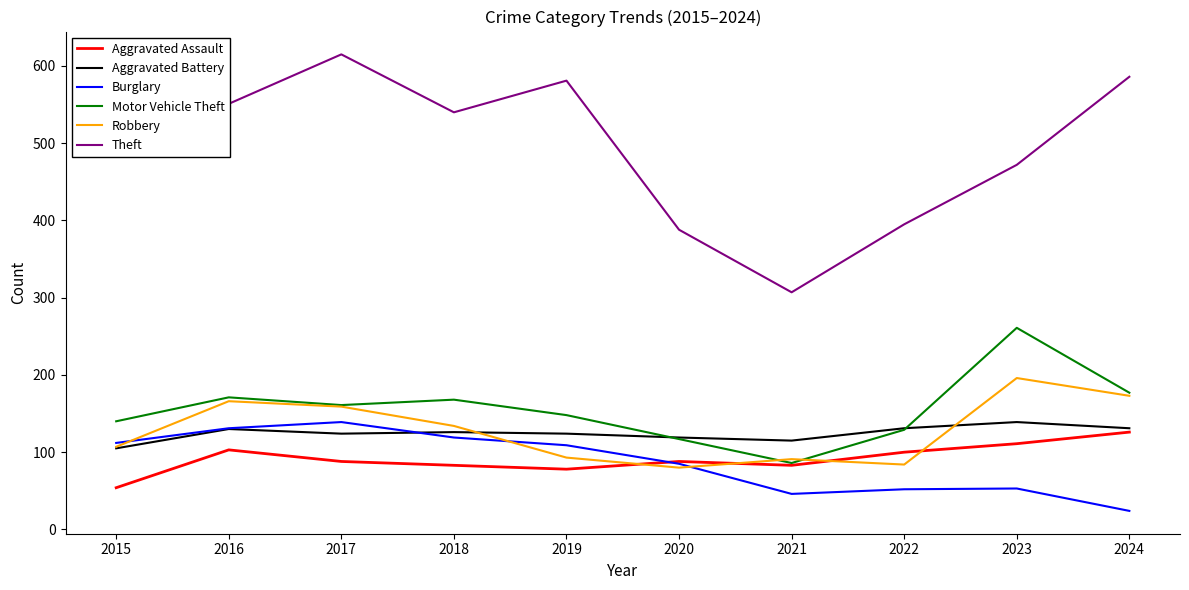

How many lines are shown in the chart?

6